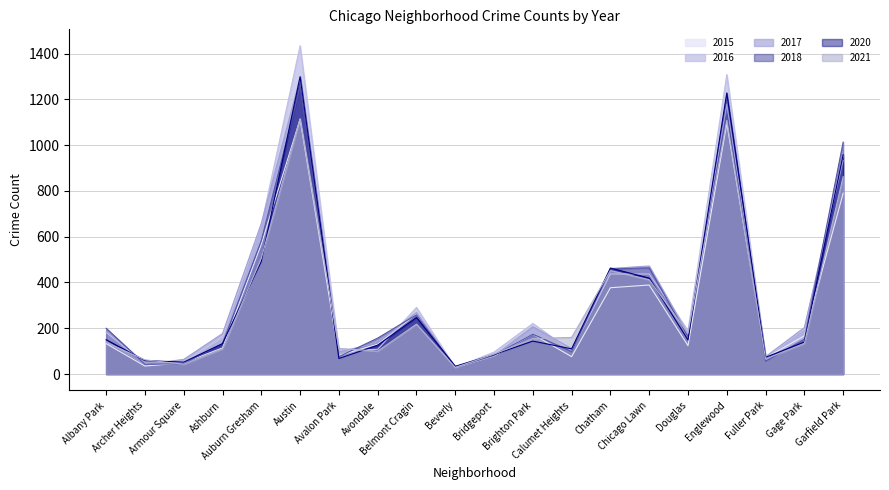

Reading left to right, transcribe all the data shown in this chart.

2017: 144	42	64	177	658	1293	97	136	269	28	80	207	111	461	472	175	1177	76	203	933
2016: 182	46	50	159	651	1434	102	108	291	28	96	221	100	437	437	190	1308	72	197	954
2021: 138	62	43	110	506	1115	112	100	218	29	87	155	160	452	412	178	1109	66	134	862
2020: 150	59	52	133	492	1299	68	126	247	34	85	144	110	463	419	149	1228	73	140	958
2015: 133	35	49	114	567	1113	81	131	262	29	79	174	76	377	389	124	1096	71	167	790
2018: 200	43	45	133	583	1253	76	157	259	30	82	174	98	459	464	163	1135	56	152	1013